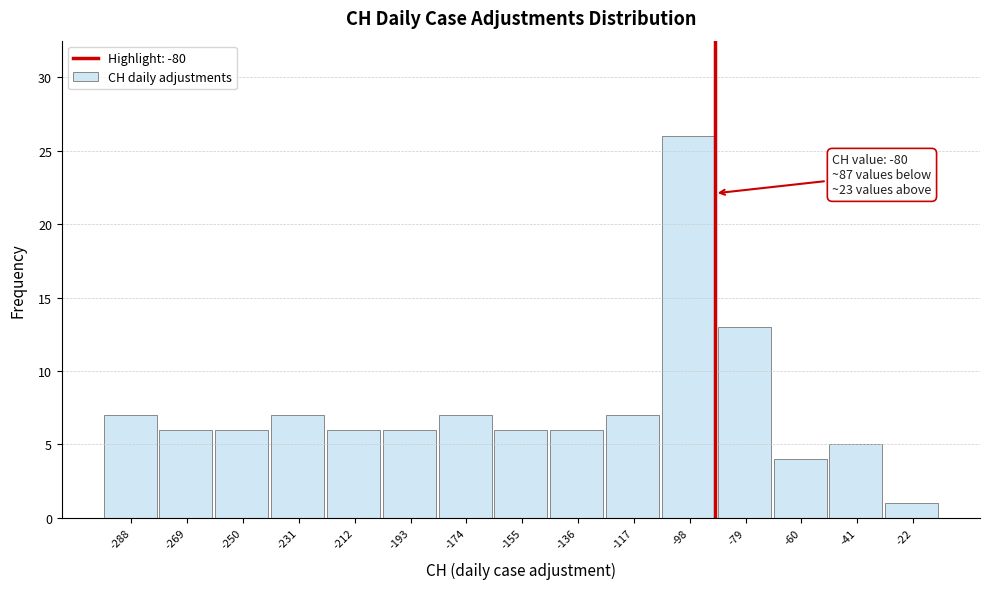

Reading right to left, transcribe all the data shown in this chart.

-22=1	-41=5	-60=4	-79=13	-98=26	-117=7	-136=6	-155=6	-174=7	-193=6	-212=6	-231=7	-250=6	-269=6	-288=7